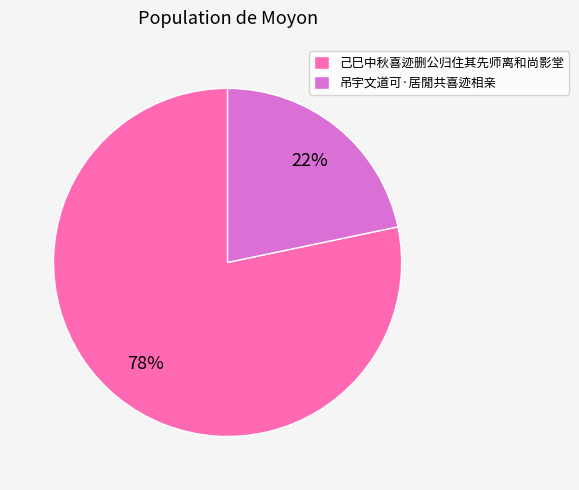

To the nearest percent, what portion does 吊宇文道可·居閒共喜迹相亲 represent?

22%